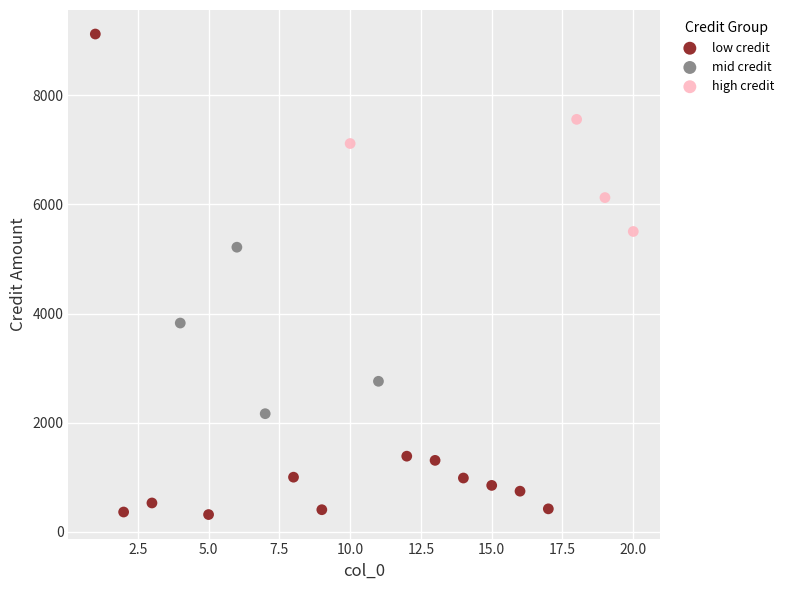

Which series has the largest Y range (max minus min)?

low credit